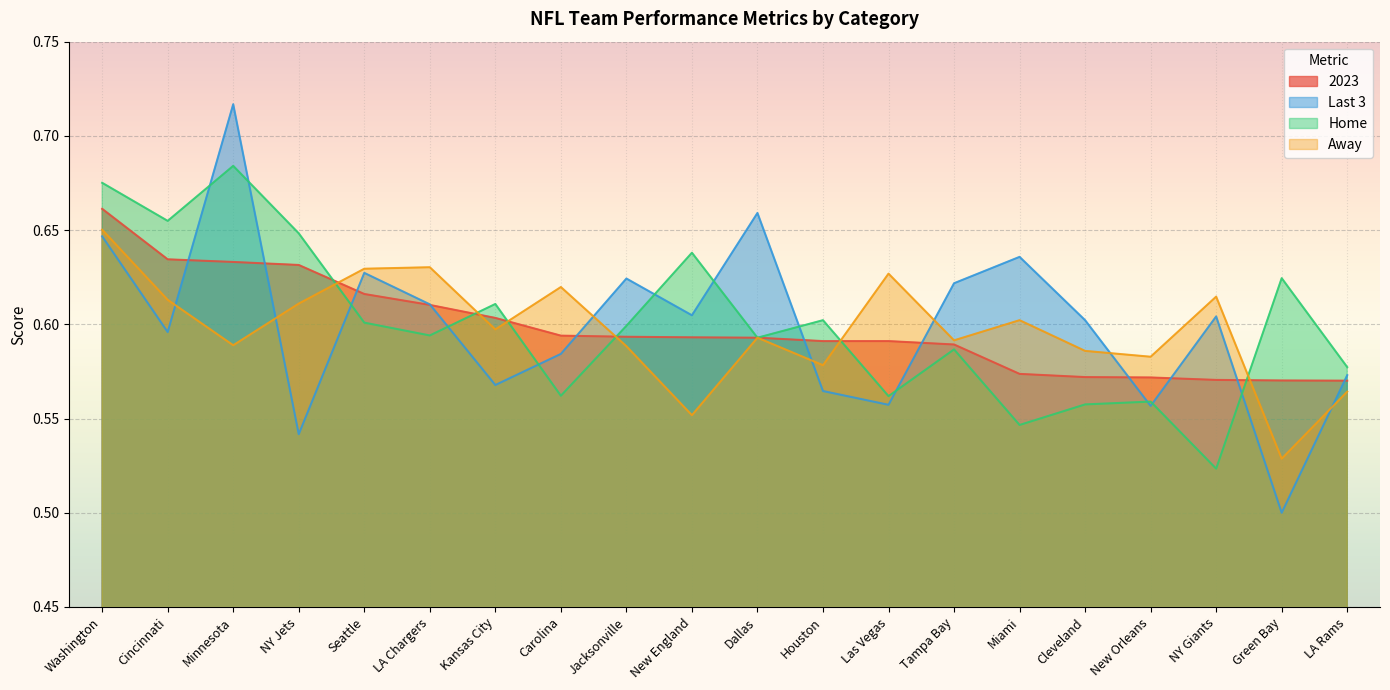

Is it true that Last 3 equals 0.7 at New Orleans?

False